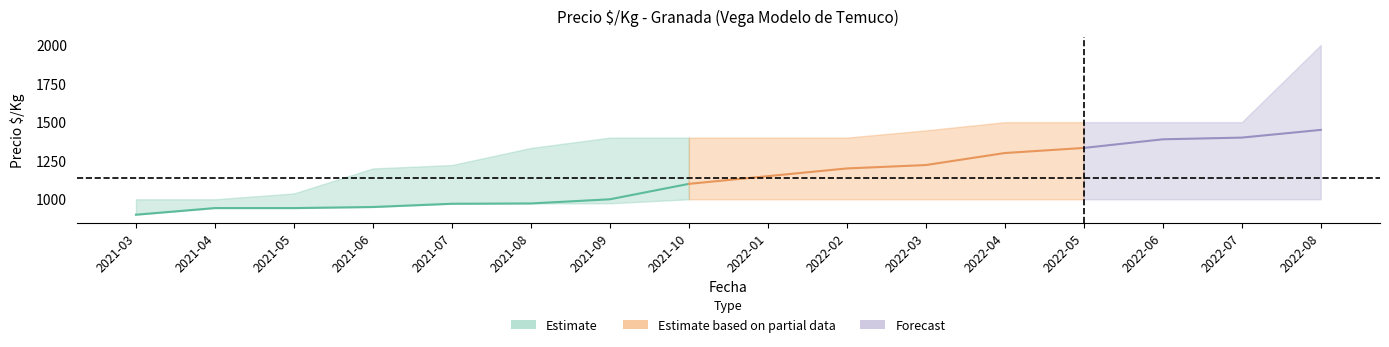

How many lines are shown in the chart?

3